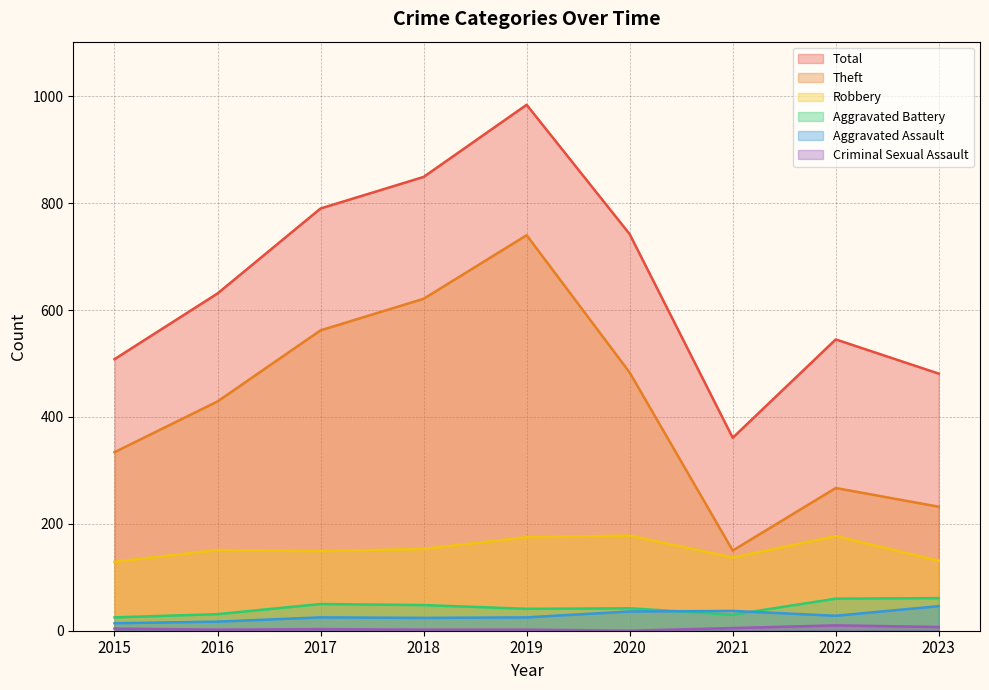

Is it true that Aggravated Assault equals 22 at 2020?

False